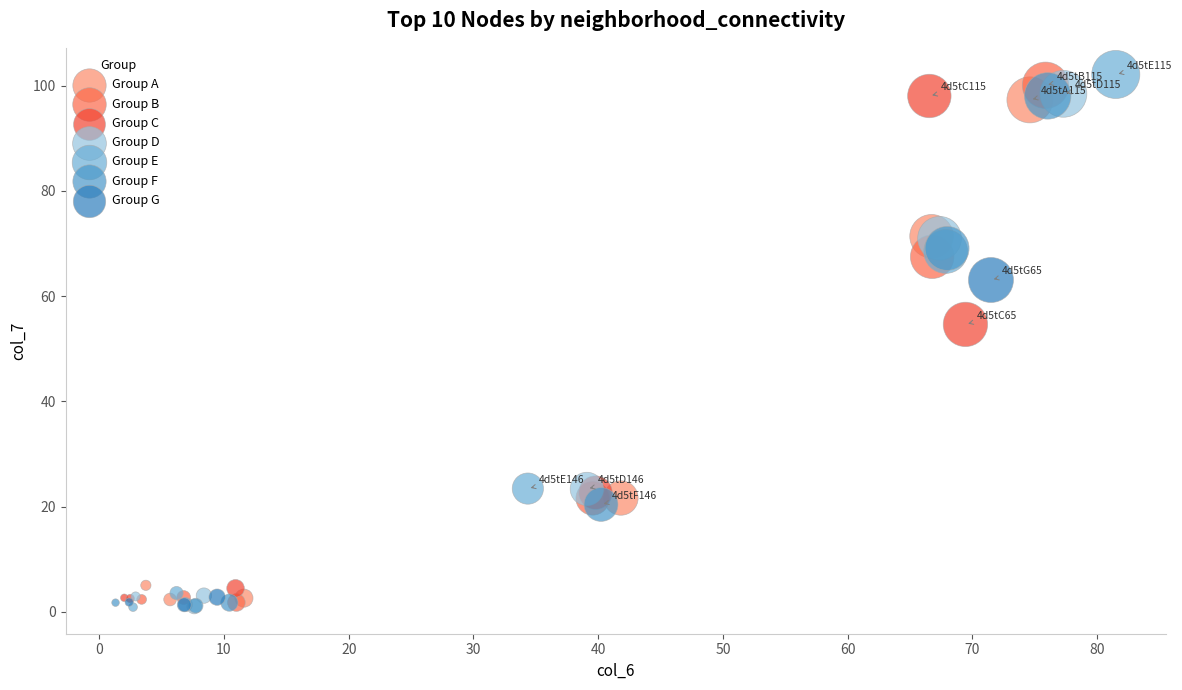

Which series has the widest spread of Y values?

Group E